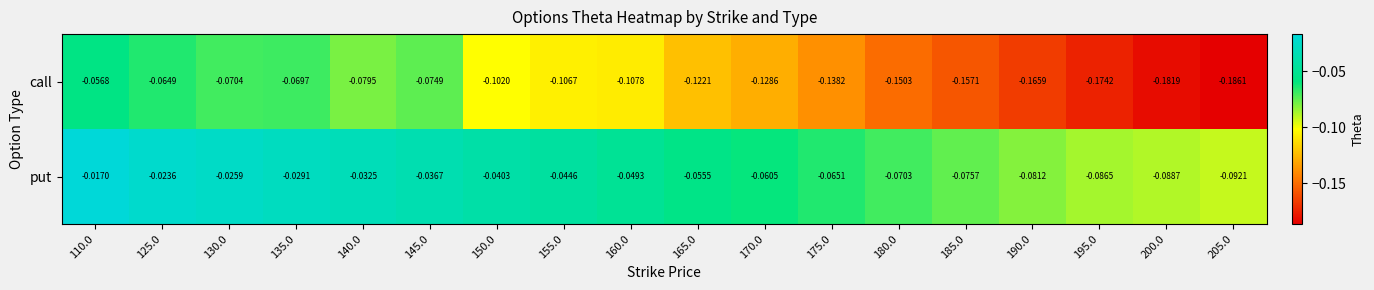

Which series changed the most between 135.0 and 205.0?

call